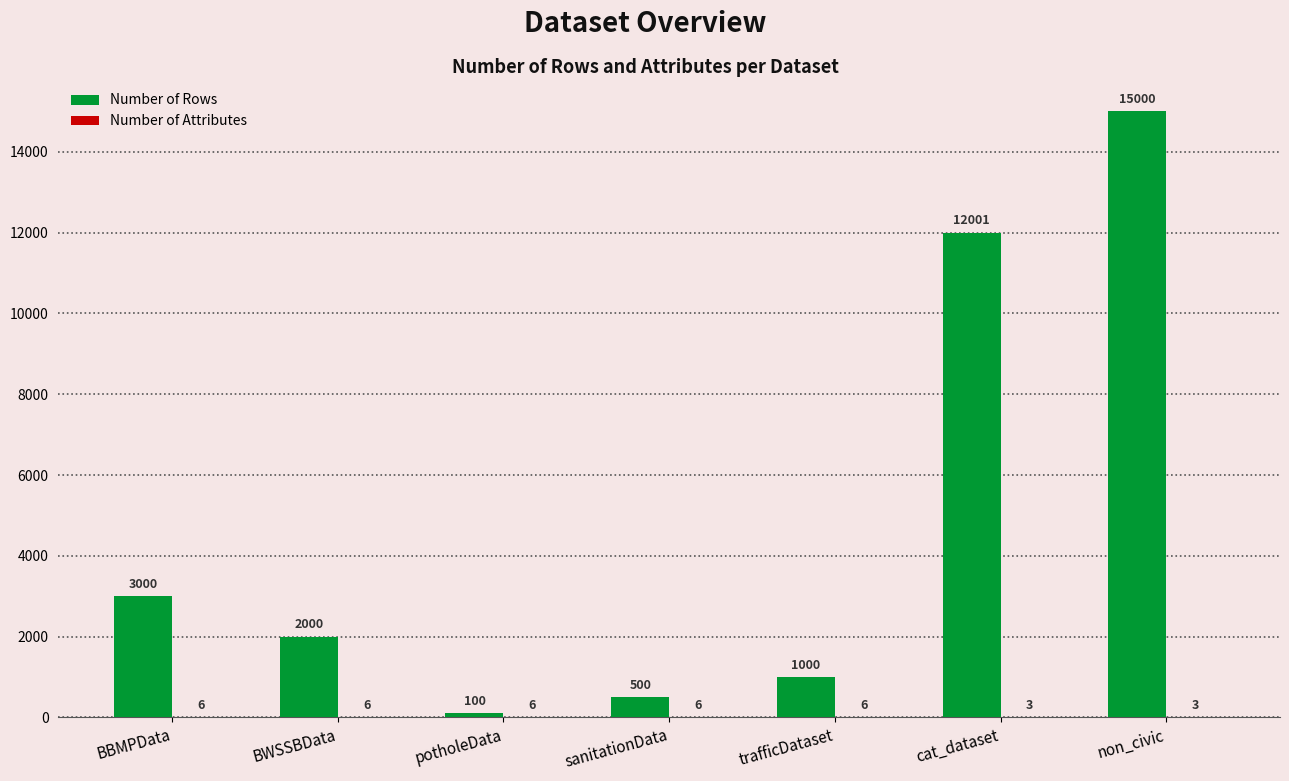

What is the average value of the Number of Rows series?

4800